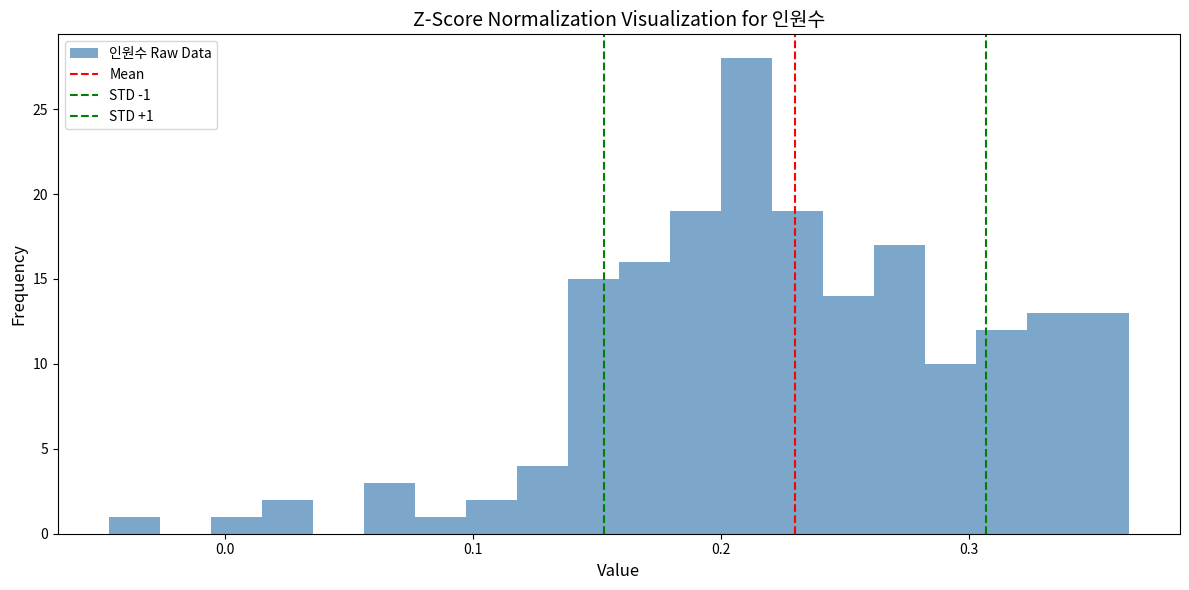

Around what value on the x-axis is the tallest bar? Give the approximate position of its centre, as read against the axis.

0.21